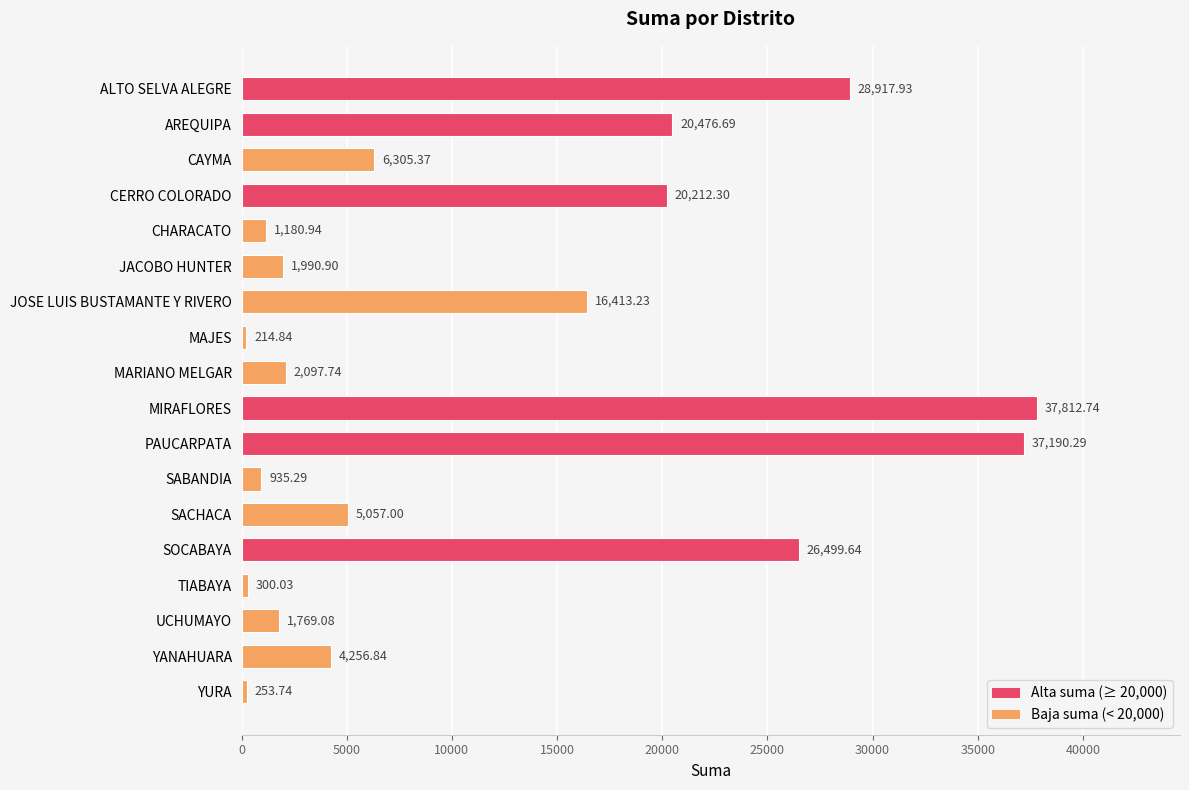

What is the ratio of the value at CERRO COLORADO to the value at CAYMA?

3.2